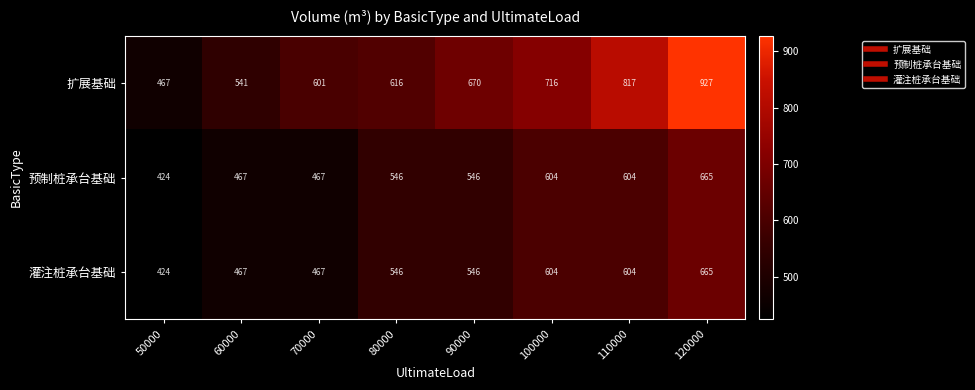

Which label corresponds to the smallest value in the chart?

50000